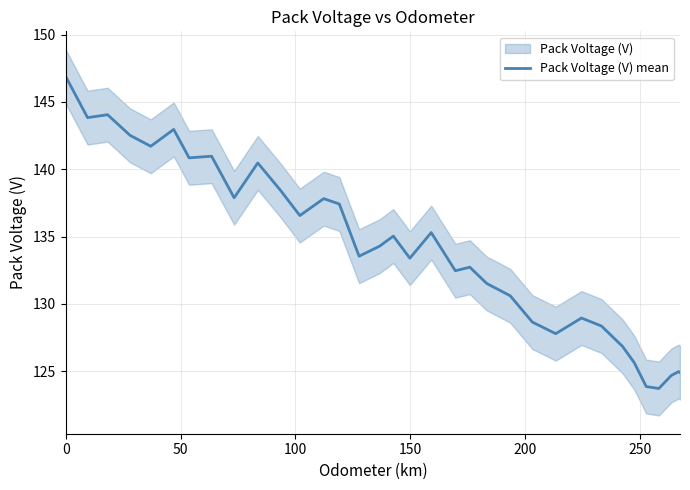

What is the lowest value of the Pack Voltage (V) mean series?

123.7